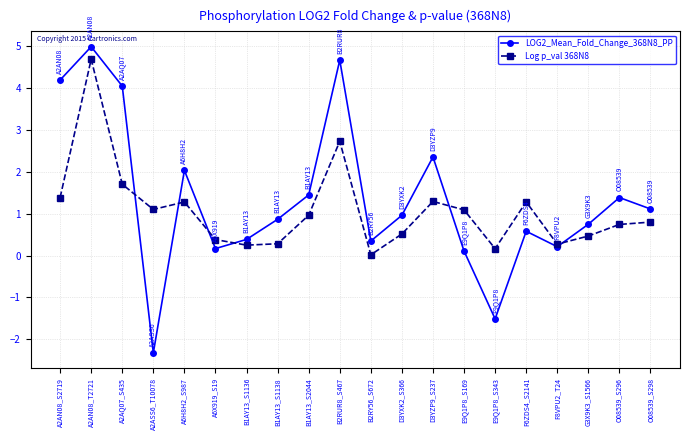

Which category has the lowest value in the LOG2_Mean_Fold_Change_368N8_PP series?

A2ASS6_T10078